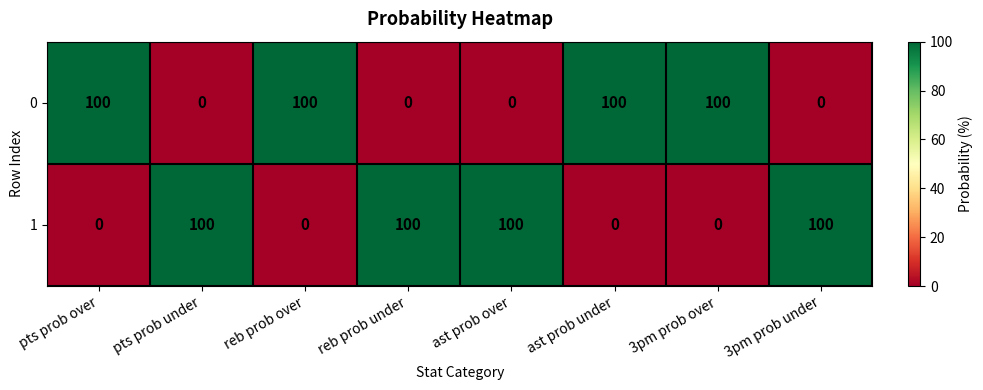

Count the number of categories in the chart.

8